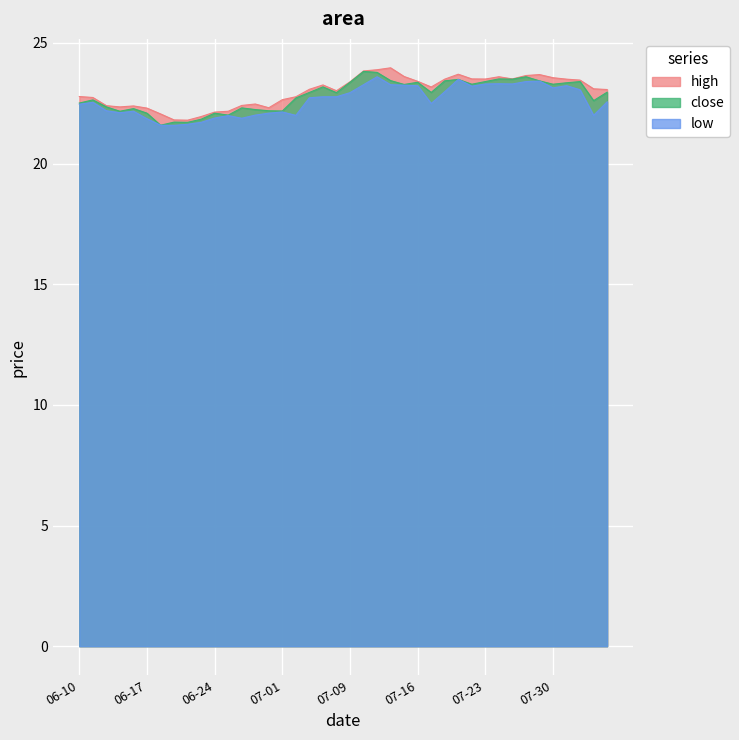

Count the number of categories in the chart.

40